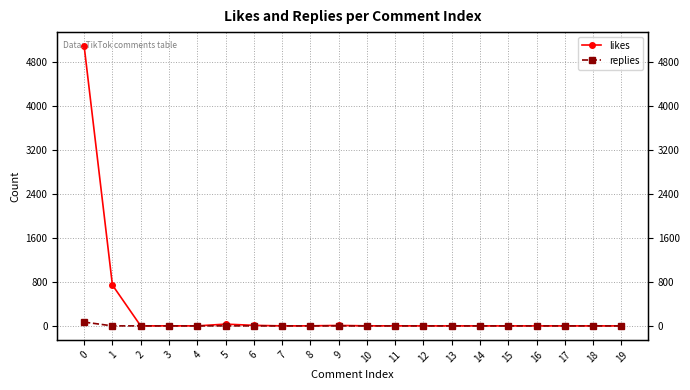

Reading right to left, extract all data points from this chart.

likes: 19=0	18=0	17=0	16=0	15=0	14=0	13=0	12=0	11=1	10=1	9=8	8=1	7=0	6=10	5=32	4=0	3=1	2=0	1=743	0=5090
replies: 19=0	18=0	17=0	16=0	15=0	14=0	13=0	12=0	11=0	10=0	9=0	8=0	7=0	6=0	5=0	4=0	3=0	2=0	1=0	0=69